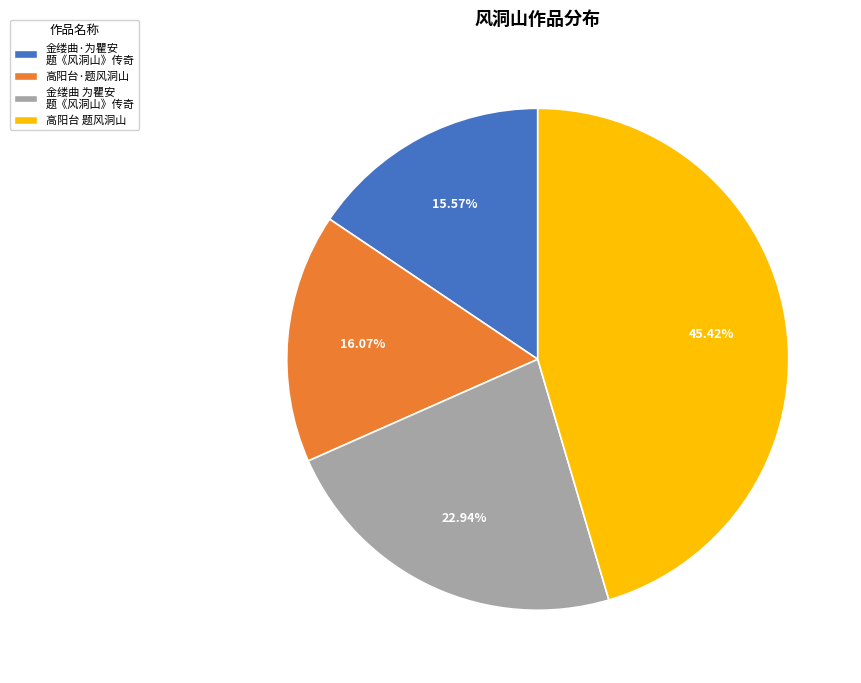

What percentage is the 高阳台 题风洞山 slice, to the nearest percent?

45%